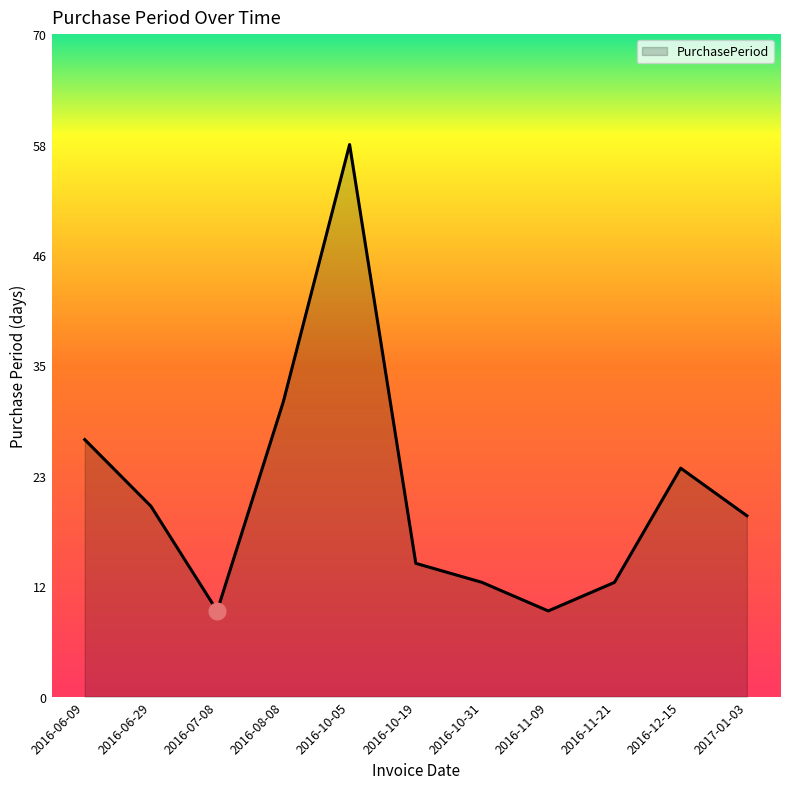

What is the change in value from 2016-06-09 to 2017-01-03?

-8